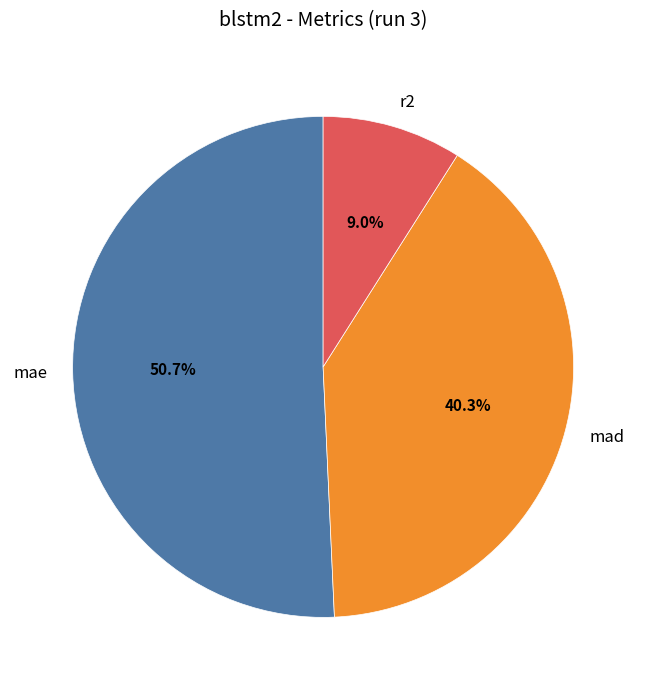

How many slices are in this pie chart?

3